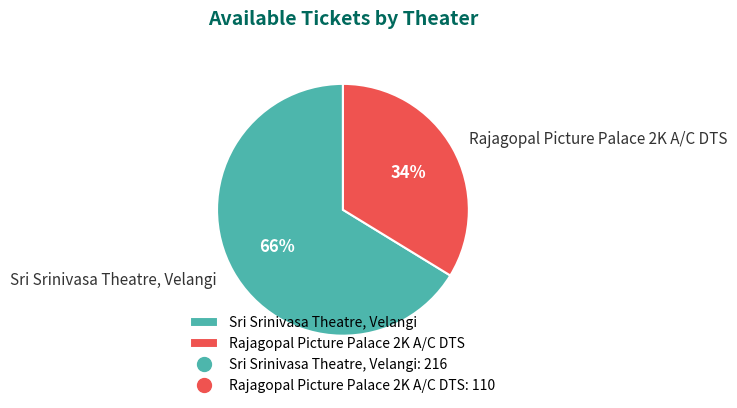

Approximately how many times larger is the value at Rajagopal Picture Palace 2K A/C DTS compared to Sri Srinivasa Theatre, Velangi?

0.5